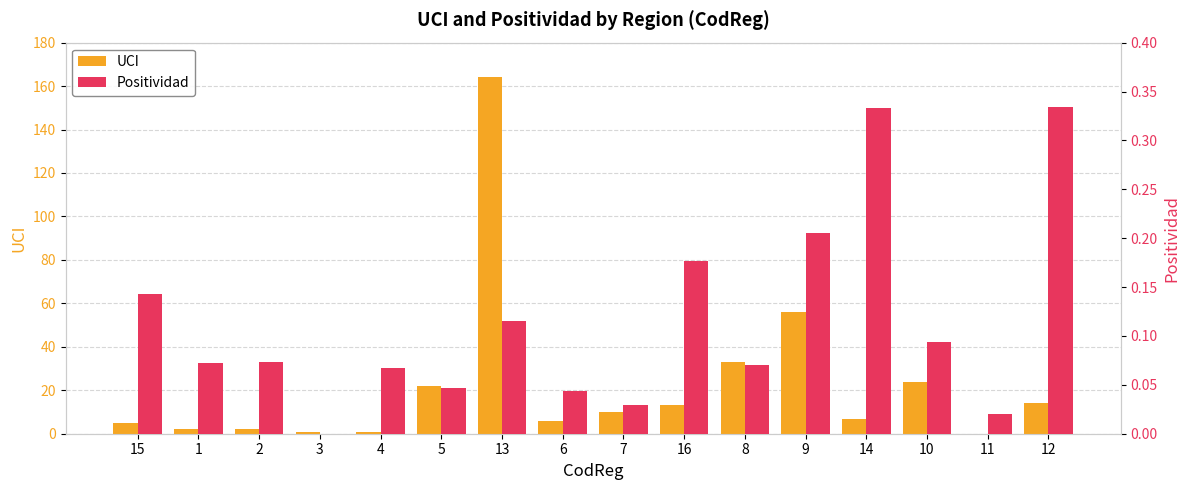

Reading right to left, extract all data points from this chart.

UCI: 14.0	0.0	24.0	7.0	56.0	33.0	13.0	10.0	6.0	164.0	22.0	1.0	1.0	2.0	2.0	5.0
Positividad: 0.3	0.0	0.1	0.3	0.2	0.1	0.2	0.0	0.0	0.1	0.0	0.1	0.0	0.1	0.1	0.1